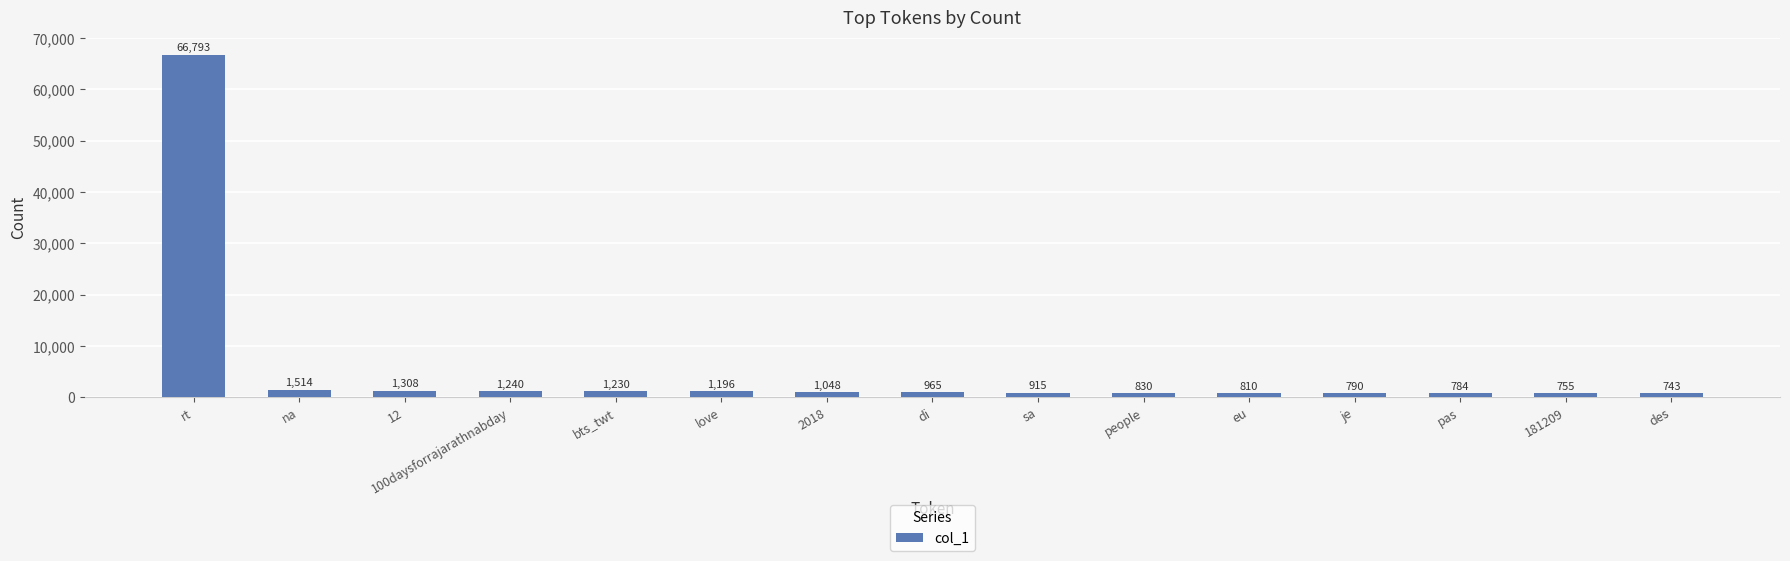

Reading left to right, what are all the values shown in this chart?

66793	1514	1308	1240	1230	1196	1048	965	915	830	810	790	784	755	743